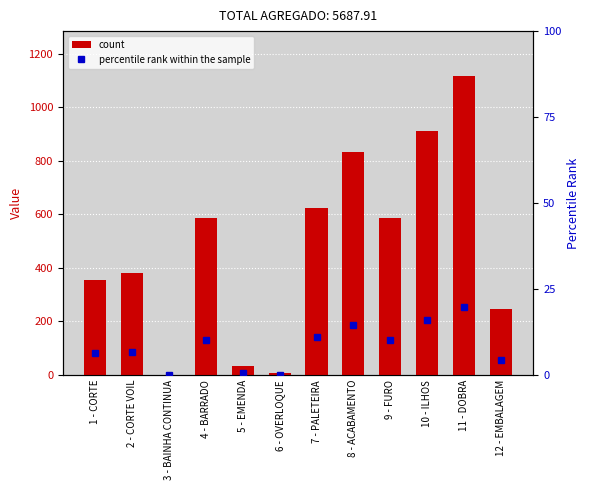

What are all the series names shown in the legend?

count, percentile rank within the sample